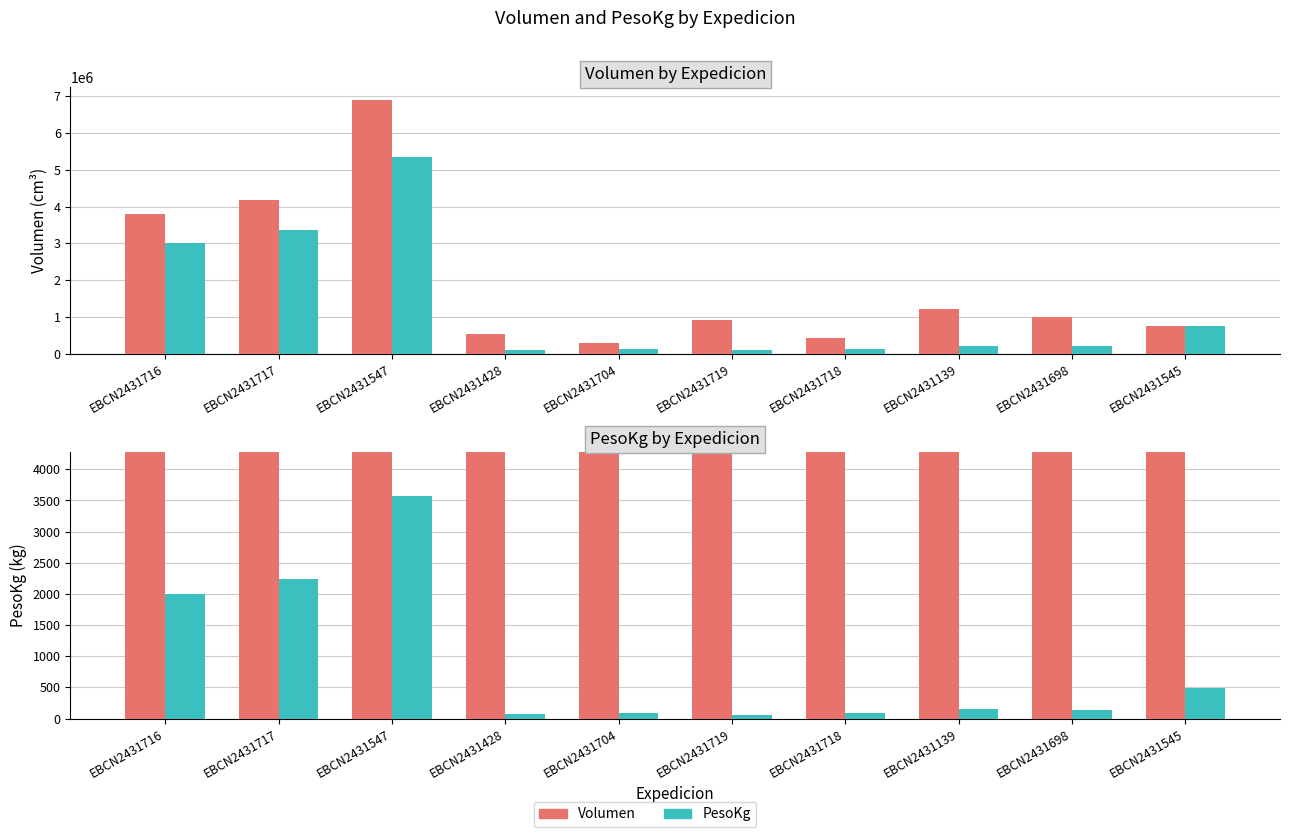

Is it true that PesoKg (×1500) equals 3364500 at EBCN2431717?

True